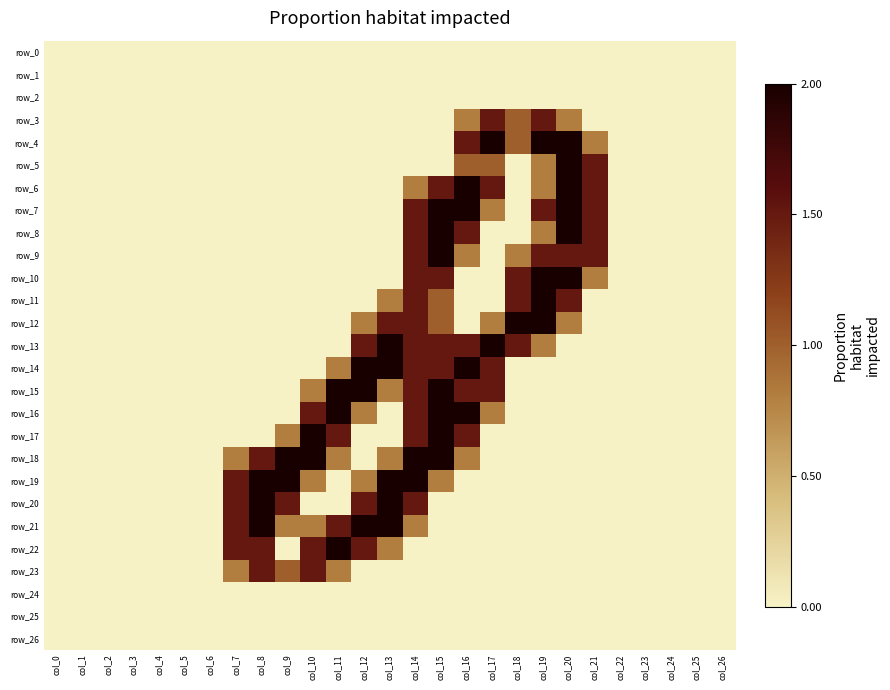

Reading left to right, what are all the values shown in this chart?

row_0: col_0=0.0	col_1=0.0	col_2=0.0	col_3=0.0	col_4=0.0	col_5=0.0	col_6=0.0	col_7=0.0	col_8=0.0	col_9=0.0	col_10=0.0	col_11=0.0	col_12=0.0	col_13=0.0	col_14=0.0	col_15=0.0	col_16=0.0	col_17=0.0	col_18=0.0	col_19=0.0	col_20=0.0	col_21=0.0	col_22=0.0	col_23=0.0	col_24=0.0	col_25=0.0	col_26=0.0
row_1: col_0=0.0	col_1=0.0	col_2=0.0	col_3=0.0	col_4=0.0	col_5=0.0	col_6=0.0	col_7=0.0	col_8=0.0	col_9=0.0	col_10=0.0	col_11=0.0	col_12=0.0	col_13=0.0	col_14=0.0	col_15=0.0	col_16=0.0	col_17=0.0	col_18=0.0	col_19=0.0	col_20=0.0	col_21=0.0	col_22=0.0	col_23=0.0	col_24=0.0	col_25=0.0	col_26=0.0
row_2: col_0=0.0	col_1=0.0	col_2=0.0	col_3=0.0	col_4=0.0	col_5=0.0	col_6=0.0	col_7=0.0	col_8=0.0	col_9=0.0	col_10=0.0	col_11=0.0	col_12=0.0	col_13=0.0	col_14=0.0	col_15=0.0	col_16=0.0	col_17=0.0	col_18=0.0	col_19=0.0	col_20=0.0	col_21=0.0	col_22=0.0	col_23=0.0	col_24=0.0	col_25=0.0	col_26=0.0
row_3: col_0=0.0	col_1=0.0	col_2=0.0	col_3=0.0	col_4=0.0	col_5=0.0	col_6=0.0	col_7=0.0	col_8=0.0	col_9=0.0	col_10=0.0	col_11=0.0	col_12=0.0	col_13=0.0	col_14=0.0	col_15=0.0	col_16=0.8	col_17=1.5	col_18=1.0	col_19=1.5	col_20=0.8	col_21=0.0	col_22=0.0	col_23=0.0	col_24=0.0	col_25=0.0	col_26=0.0
row_4: col_0=0.0	col_1=0.0	col_2=0.0	col_3=0.0	col_4=0.0	col_5=0.0	col_6=0.0	col_7=0.0	col_8=0.0	col_9=0.0	col_10=0.0	col_11=0.0	col_12=0.0	col_13=0.0	col_14=0.0	col_15=0.0	col_16=1.5	col_17=2.0	col_18=1.0	col_19=2.0	col_20=2.0	col_21=0.8	col_22=0.0	col_23=0.0	col_24=0.0	col_25=0.0	col_26=0.0
row_5: col_0=0.0	col_1=0.0	col_2=0.0	col_3=0.0	col_4=0.0	col_5=0.0	col_6=0.0	col_7=0.0	col_8=0.0	col_9=0.0	col_10=0.0	col_11=0.0	col_12=0.0	col_13=0.0	col_14=0.0	col_15=0.0	col_16=1.0	col_17=1.0	col_18=0.0	col_19=0.8	col_20=2.0	col_21=1.5	col_22=0.0	col_23=0.0	col_24=0.0	col_25=0.0	col_26=0.0
row_6: col_0=0.0	col_1=0.0	col_2=0.0	col_3=0.0	col_4=0.0	col_5=0.0	col_6=0.0	col_7=0.0	col_8=0.0	col_9=0.0	col_10=0.0	col_11=0.0	col_12=0.0	col_13=0.0	col_14=0.8	col_15=1.5	col_16=2.0	col_17=1.5	col_18=0.0	col_19=0.8	col_20=2.0	col_21=1.5	col_22=0.0	col_23=0.0	col_24=0.0	col_25=0.0	col_26=0.0
row_7: col_0=0.0	col_1=0.0	col_2=0.0	col_3=0.0	col_4=0.0	col_5=0.0	col_6=0.0	col_7=0.0	col_8=0.0	col_9=0.0	col_10=0.0	col_11=0.0	col_12=0.0	col_13=0.0	col_14=1.5	col_15=2.0	col_16=2.0	col_17=0.8	col_18=0.0	col_19=1.5	col_20=2.0	col_21=1.5	col_22=0.0	col_23=0.0	col_24=0.0	col_25=0.0	col_26=0.0
row_8: col_0=0.0	col_1=0.0	col_2=0.0	col_3=0.0	col_4=0.0	col_5=0.0	col_6=0.0	col_7=0.0	col_8=0.0	col_9=0.0	col_10=0.0	col_11=0.0	col_12=0.0	col_13=0.0	col_14=1.5	col_15=2.0	col_16=1.5	col_17=0.0	col_18=0.0	col_19=0.8	col_20=2.0	col_21=1.5	col_22=0.0	col_23=0.0	col_24=0.0	col_25=0.0	col_26=0.0
row_9: col_0=0.0	col_1=0.0	col_2=0.0	col_3=0.0	col_4=0.0	col_5=0.0	col_6=0.0	col_7=0.0	col_8=0.0	col_9=0.0	col_10=0.0	col_11=0.0	col_12=0.0	col_13=0.0	col_14=1.5	col_15=2.0	col_16=0.8	col_17=0.0	col_18=0.8	col_19=1.5	col_20=1.5	col_21=1.5	col_22=0.0	col_23=0.0	col_24=0.0	col_25=0.0	col_26=0.0
row_10: col_0=0.0	col_1=0.0	col_2=0.0	col_3=0.0	col_4=0.0	col_5=0.0	col_6=0.0	col_7=0.0	col_8=0.0	col_9=0.0	col_10=0.0	col_11=0.0	col_12=0.0	col_13=0.0	col_14=1.5	col_15=1.5	col_16=0.0	col_17=0.0	col_18=1.5	col_19=2.0	col_20=2.0	col_21=0.8	col_22=0.0	col_23=0.0	col_24=0.0	col_25=0.0	col_26=0.0
row_11: col_0=0.0	col_1=0.0	col_2=0.0	col_3=0.0	col_4=0.0	col_5=0.0	col_6=0.0	col_7=0.0	col_8=0.0	col_9=0.0	col_10=0.0	col_11=0.0	col_12=0.0	col_13=0.8	col_14=1.5	col_15=1.0	col_16=0.0	col_17=0.0	col_18=1.5	col_19=2.0	col_20=1.5	col_21=0.0	col_22=0.0	col_23=0.0	col_24=0.0	col_25=0.0	col_26=0.0
row_12: col_0=0.0	col_1=0.0	col_2=0.0	col_3=0.0	col_4=0.0	col_5=0.0	col_6=0.0	col_7=0.0	col_8=0.0	col_9=0.0	col_10=0.0	col_11=0.0	col_12=0.8	col_13=1.5	col_14=1.5	col_15=1.0	col_16=0.0	col_17=0.8	col_18=2.0	col_19=2.0	col_20=0.8	col_21=0.0	col_22=0.0	col_23=0.0	col_24=0.0	col_25=0.0	col_26=0.0
row_13: col_0=0.0	col_1=0.0	col_2=0.0	col_3=0.0	col_4=0.0	col_5=0.0	col_6=0.0	col_7=0.0	col_8=0.0	col_9=0.0	col_10=0.0	col_11=0.0	col_12=1.5	col_13=2.0	col_14=1.5	col_15=1.5	col_16=1.5	col_17=2.0	col_18=1.5	col_19=0.8	col_20=0.0	col_21=0.0	col_22=0.0	col_23=0.0	col_24=0.0	col_25=0.0	col_26=0.0
row_14: col_0=0.0	col_1=0.0	col_2=0.0	col_3=0.0	col_4=0.0	col_5=0.0	col_6=0.0	col_7=0.0	col_8=0.0	col_9=0.0	col_10=0.0	col_11=0.8	col_12=2.0	col_13=2.0	col_14=1.5	col_15=1.5	col_16=2.0	col_17=1.5	col_18=0.0	col_19=0.0	col_20=0.0	col_21=0.0	col_22=0.0	col_23=0.0	col_24=0.0	col_25=0.0	col_26=0.0
row_15: col_0=0.0	col_1=0.0	col_2=0.0	col_3=0.0	col_4=0.0	col_5=0.0	col_6=0.0	col_7=0.0	col_8=0.0	col_9=0.0	col_10=0.8	col_11=2.0	col_12=2.0	col_13=0.8	col_14=1.5	col_15=2.0	col_16=1.5	col_17=1.5	col_18=0.0	col_19=0.0	col_20=0.0	col_21=0.0	col_22=0.0	col_23=0.0	col_24=0.0	col_25=0.0	col_26=0.0
row_16: col_0=0.0	col_1=0.0	col_2=0.0	col_3=0.0	col_4=0.0	col_5=0.0	col_6=0.0	col_7=0.0	col_8=0.0	col_9=0.0	col_10=1.5	col_11=2.0	col_12=0.8	col_13=0.0	col_14=1.5	col_15=2.0	col_16=2.0	col_17=0.8	col_18=0.0	col_19=0.0	col_20=0.0	col_21=0.0	col_22=0.0	col_23=0.0	col_24=0.0	col_25=0.0	col_26=0.0
row_17: col_0=0.0	col_1=0.0	col_2=0.0	col_3=0.0	col_4=0.0	col_5=0.0	col_6=0.0	col_7=0.0	col_8=0.0	col_9=0.8	col_10=2.0	col_11=1.5	col_12=0.0	col_13=0.0	col_14=1.5	col_15=2.0	col_16=1.5	col_17=0.0	col_18=0.0	col_19=0.0	col_20=0.0	col_21=0.0	col_22=0.0	col_23=0.0	col_24=0.0	col_25=0.0	col_26=0.0
row_18: col_0=0.0	col_1=0.0	col_2=0.0	col_3=0.0	col_4=0.0	col_5=0.0	col_6=0.0	col_7=0.8	col_8=1.5	col_9=2.0	col_10=2.0	col_11=0.8	col_12=0.0	col_13=0.8	col_14=2.0	col_15=2.0	col_16=0.8	col_17=0.0	col_18=0.0	col_19=0.0	col_20=0.0	col_21=0.0	col_22=0.0	col_23=0.0	col_24=0.0	col_25=0.0	col_26=0.0
row_19: col_0=0.0	col_1=0.0	col_2=0.0	col_3=0.0	col_4=0.0	col_5=0.0	col_6=0.0	col_7=1.5	col_8=2.0	col_9=2.0	col_10=0.8	col_11=0.0	col_12=0.8	col_13=2.0	col_14=2.0	col_15=0.8	col_16=0.0	col_17=0.0	col_18=0.0	col_19=0.0	col_20=0.0	col_21=0.0	col_22=0.0	col_23=0.0	col_24=0.0	col_25=0.0	col_26=0.0
row_20: col_0=0.0	col_1=0.0	col_2=0.0	col_3=0.0	col_4=0.0	col_5=0.0	col_6=0.0	col_7=1.5	col_8=2.0	col_9=1.5	col_10=0.0	col_11=0.0	col_12=1.5	col_13=2.0	col_14=1.5	col_15=0.0	col_16=0.0	col_17=0.0	col_18=0.0	col_19=0.0	col_20=0.0	col_21=0.0	col_22=0.0	col_23=0.0	col_24=0.0	col_25=0.0	col_26=0.0
row_21: col_0=0.0	col_1=0.0	col_2=0.0	col_3=0.0	col_4=0.0	col_5=0.0	col_6=0.0	col_7=1.5	col_8=2.0	col_9=0.8	col_10=0.8	col_11=1.5	col_12=2.0	col_13=2.0	col_14=0.8	col_15=0.0	col_16=0.0	col_17=0.0	col_18=0.0	col_19=0.0	col_20=0.0	col_21=0.0	col_22=0.0	col_23=0.0	col_24=0.0	col_25=0.0	col_26=0.0
row_22: col_0=0.0	col_1=0.0	col_2=0.0	col_3=0.0	col_4=0.0	col_5=0.0	col_6=0.0	col_7=1.5	col_8=1.5	col_9=0.0	col_10=1.5	col_11=2.0	col_12=1.5	col_13=0.8	col_14=0.0	col_15=0.0	col_16=0.0	col_17=0.0	col_18=0.0	col_19=0.0	col_20=0.0	col_21=0.0	col_22=0.0	col_23=0.0	col_24=0.0	col_25=0.0	col_26=0.0
row_23: col_0=0.0	col_1=0.0	col_2=0.0	col_3=0.0	col_4=0.0	col_5=0.0	col_6=0.0	col_7=0.8	col_8=1.5	col_9=1.0	col_10=1.5	col_11=0.8	col_12=0.0	col_13=0.0	col_14=0.0	col_15=0.0	col_16=0.0	col_17=0.0	col_18=0.0	col_19=0.0	col_20=0.0	col_21=0.0	col_22=0.0	col_23=0.0	col_24=0.0	col_25=0.0	col_26=0.0
row_24: col_0=0.0	col_1=0.0	col_2=0.0	col_3=0.0	col_4=0.0	col_5=0.0	col_6=0.0	col_7=0.0	col_8=0.0	col_9=0.0	col_10=0.0	col_11=0.0	col_12=0.0	col_13=0.0	col_14=0.0	col_15=0.0	col_16=0.0	col_17=0.0	col_18=0.0	col_19=0.0	col_20=0.0	col_21=0.0	col_22=0.0	col_23=0.0	col_24=0.0	col_25=0.0	col_26=0.0
row_25: col_0=0.0	col_1=0.0	col_2=0.0	col_3=0.0	col_4=0.0	col_5=0.0	col_6=0.0	col_7=0.0	col_8=0.0	col_9=0.0	col_10=0.0	col_11=0.0	col_12=0.0	col_13=0.0	col_14=0.0	col_15=0.0	col_16=0.0	col_17=0.0	col_18=0.0	col_19=0.0	col_20=0.0	col_21=0.0	col_22=0.0	col_23=0.0	col_24=0.0	col_25=0.0	col_26=0.0
row_26: col_0=0.0	col_1=0.0	col_2=0.0	col_3=0.0	col_4=0.0	col_5=0.0	col_6=0.0	col_7=0.0	col_8=0.0	col_9=0.0	col_10=0.0	col_11=0.0	col_12=0.0	col_13=0.0	col_14=0.0	col_15=0.0	col_16=0.0	col_17=0.0	col_18=0.0	col_19=0.0	col_20=0.0	col_21=0.0	col_22=0.0	col_23=0.0	col_24=0.0	col_25=0.0	col_26=0.0